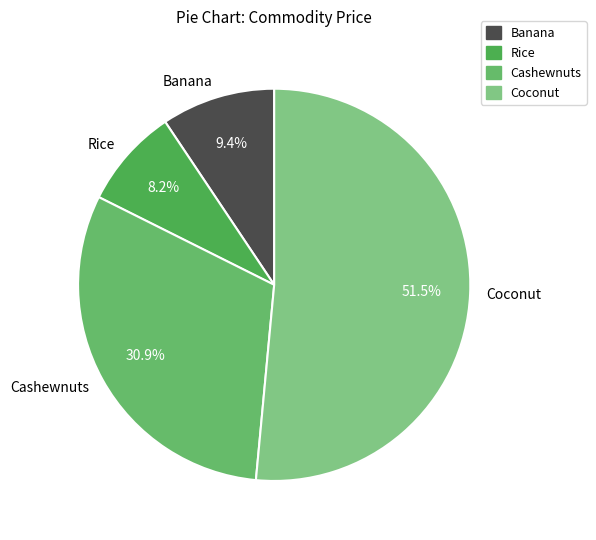

How many slices are in this pie chart?

4